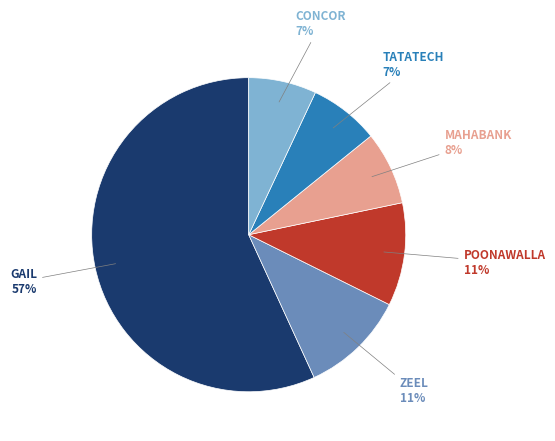

How many segments does this pie chart have?

6